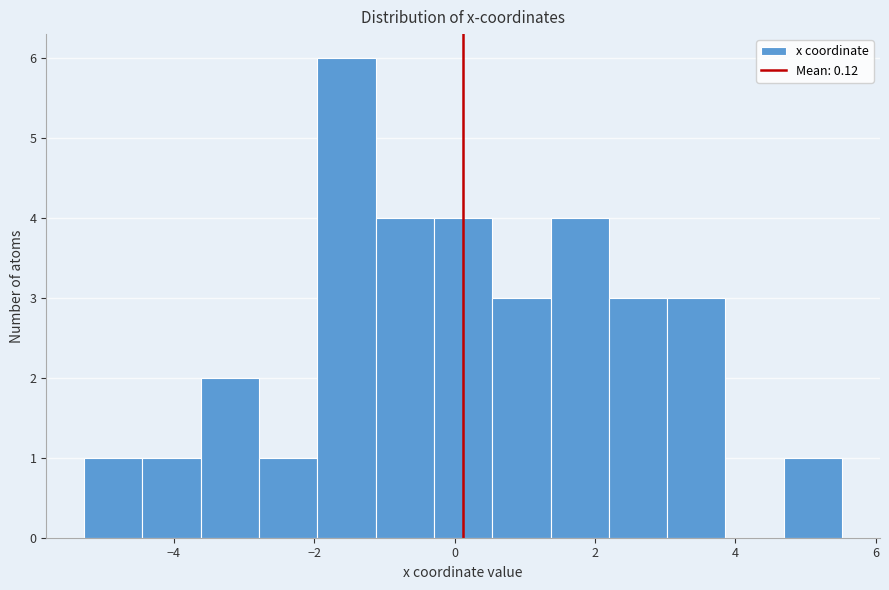

Over which range of the x-axis is the bar tallest?

-2.0 to -1.2